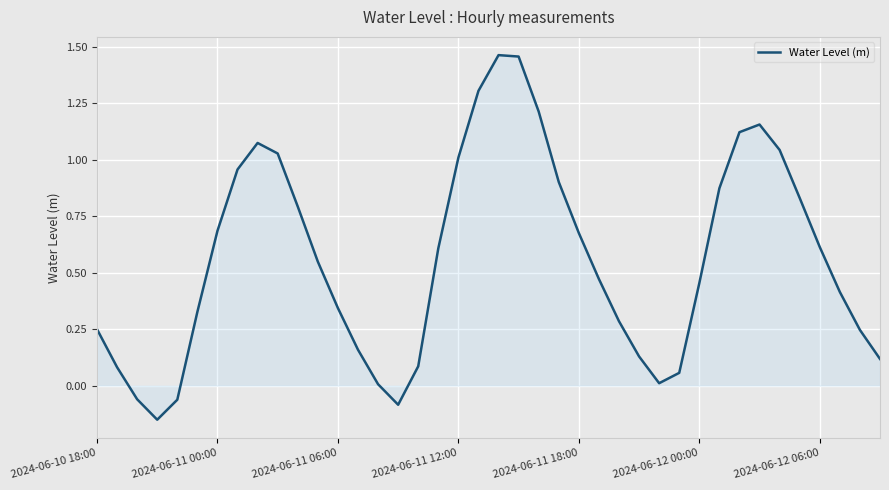

What is the difference between the maximum and minimum values?

1.6